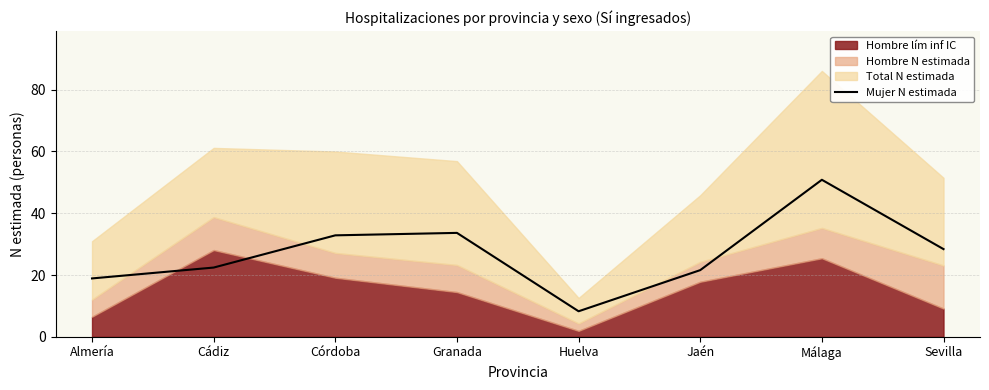

Reading left to right, transcribe all the data shown in this chart.

Almería=18.9	Cádiz=22.4	Córdoba=32.8	Granada=33.6	Huelva=8.3	Jaén=21.6	Málaga=50.8	Sevilla=28.4